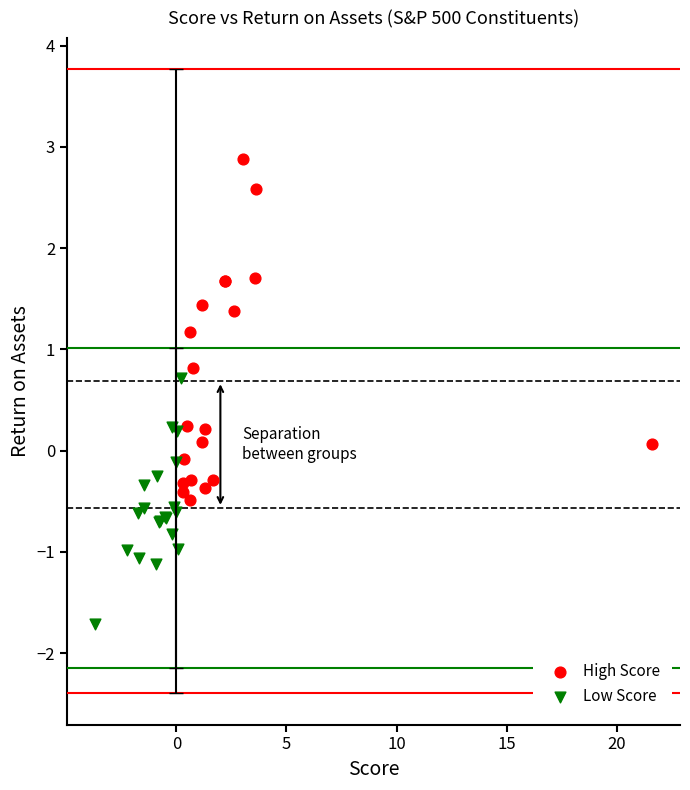

Which series reaches the minimum Y coordinate?

Low Score